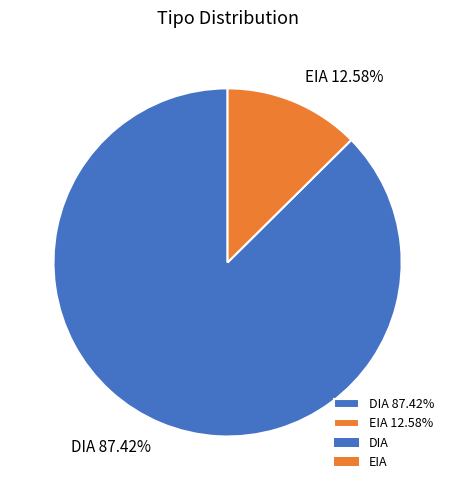

To the nearest percent, what is the difference between the largest and smallest slice percentages?

75%